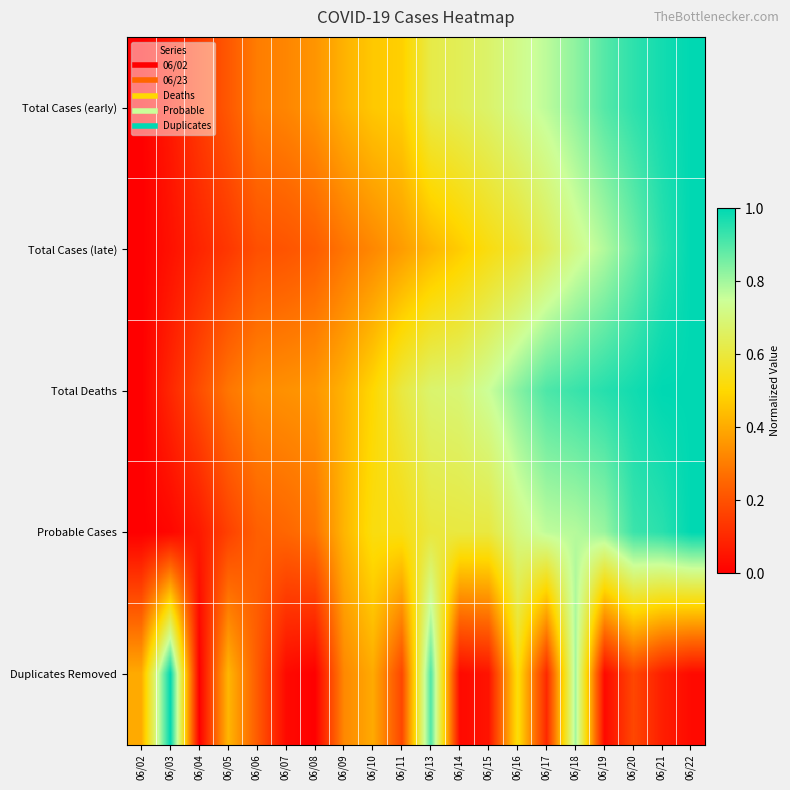

Which label corresponds to the largest value in the chart?

06/22